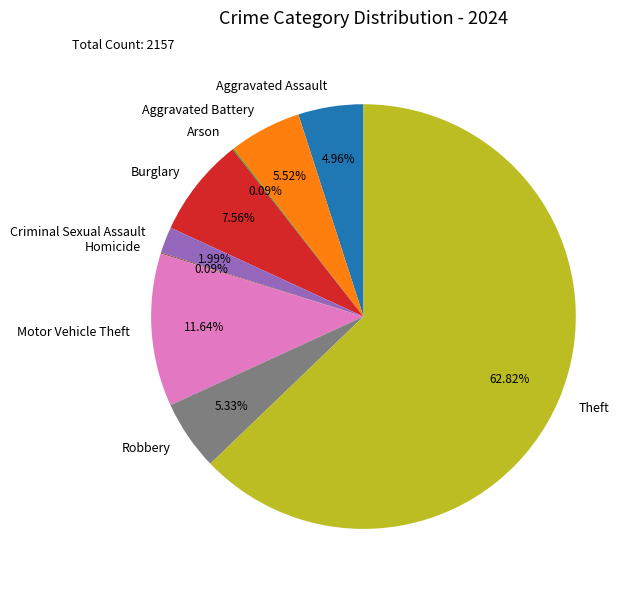

The Theft slice represents 63% of the pie. True or false?

True